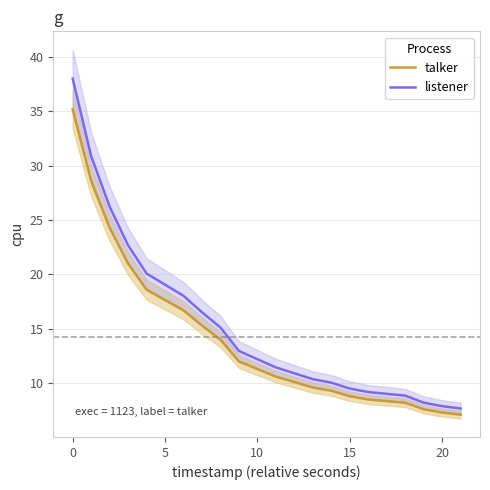

How many lines are shown in the chart?

2